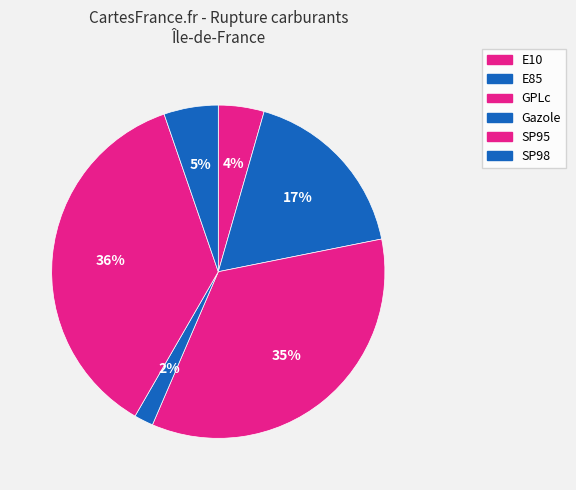

Count the number of slices in the pie.

6